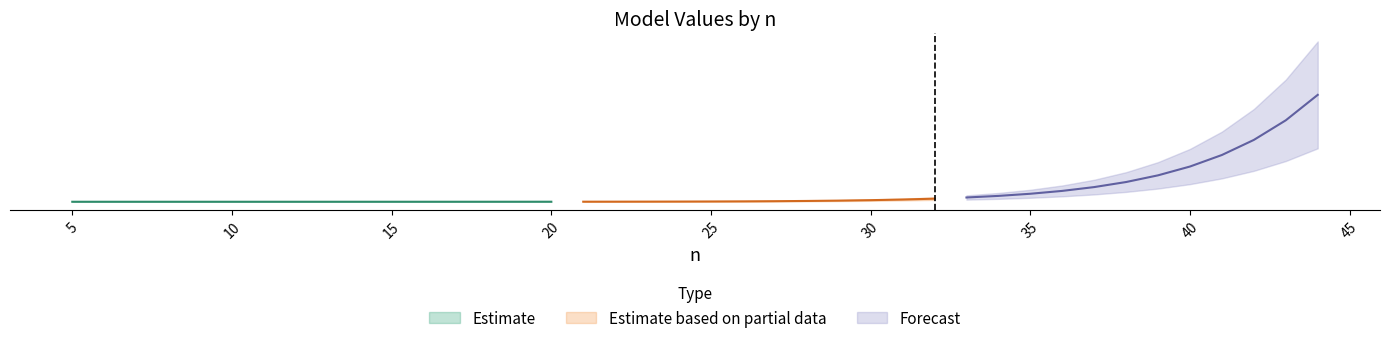

What is the smallest value displayed?

0.3